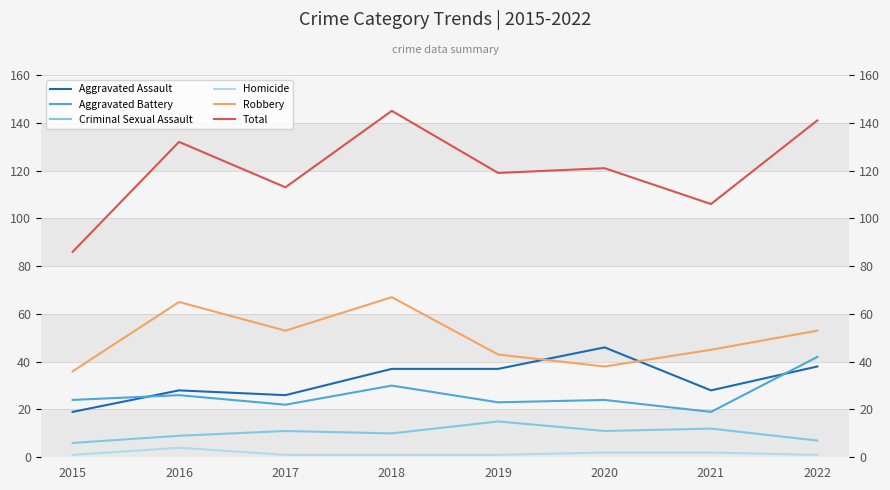

How many categories are shown in the chart?

8